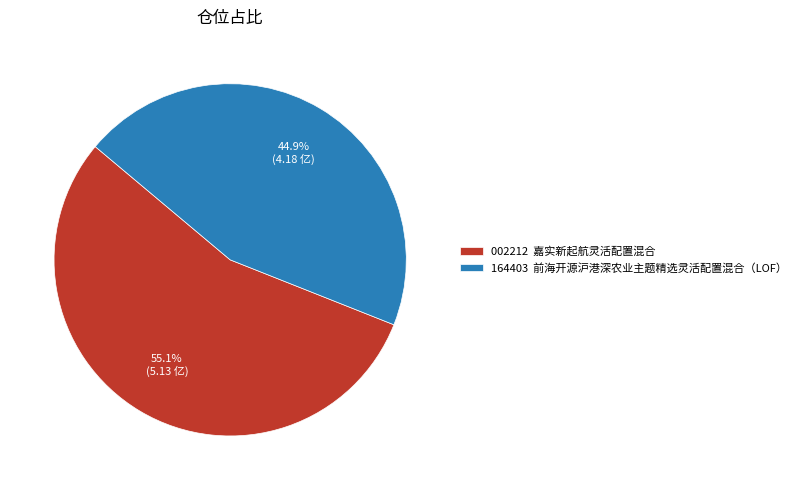

Which slice is the smallest?

164403 前海开源沪港深农业主题精选灵活配置混合（LOF）